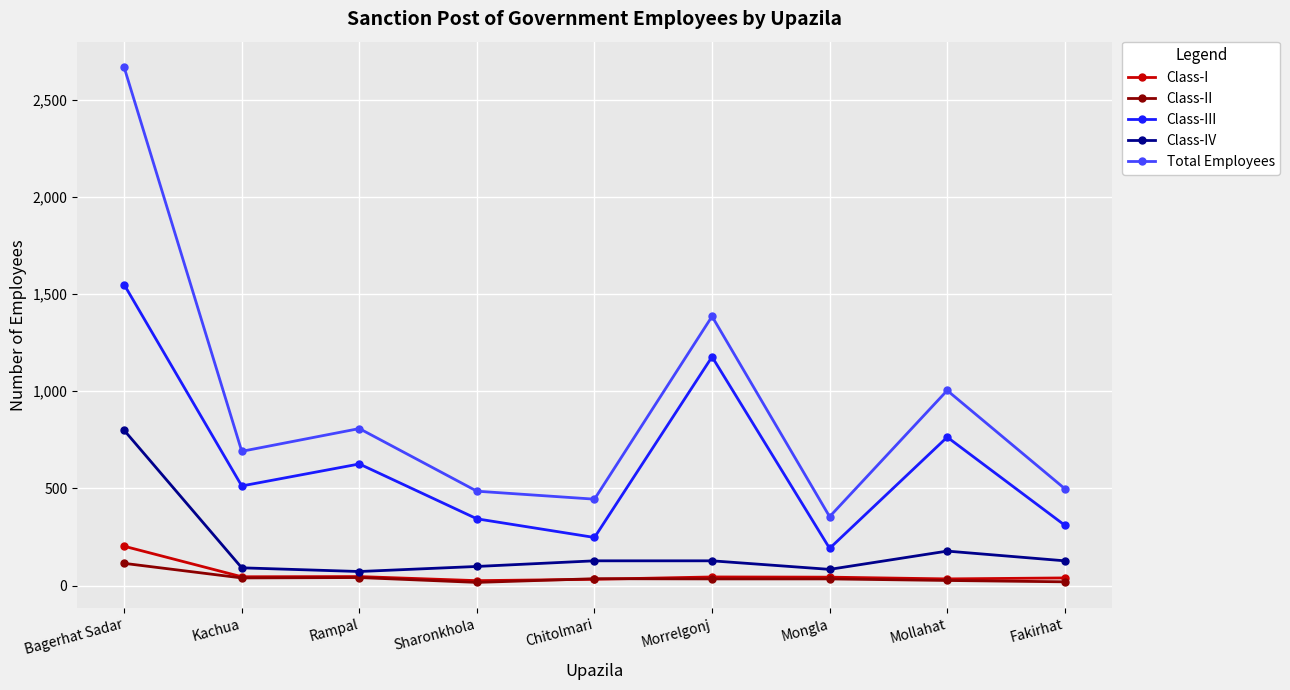

At which category does the chart reach its peak across all series?

Bagerhat Sadar